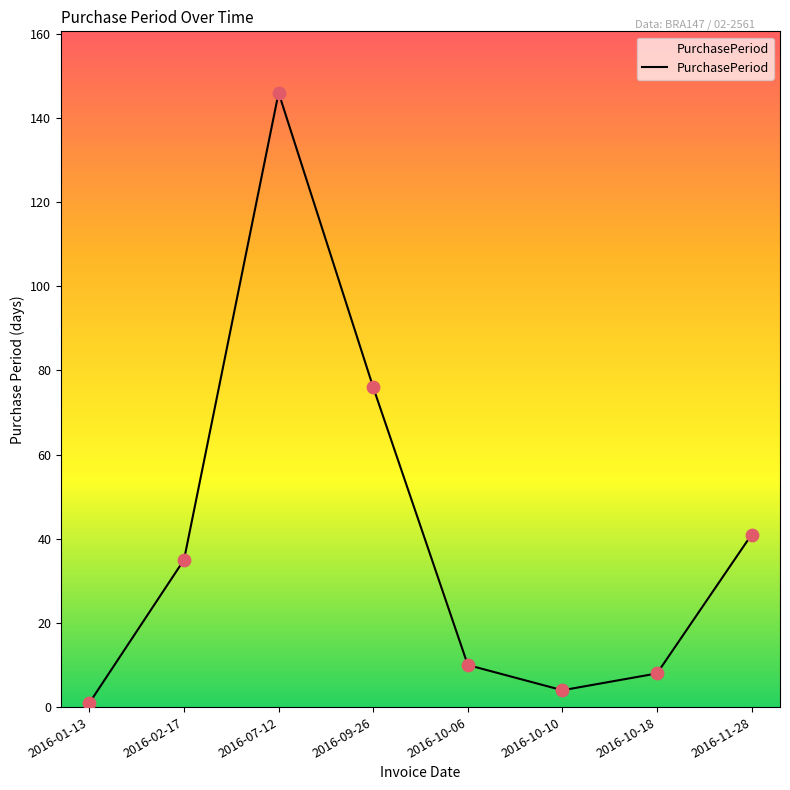

What is the change in value from 2016-07-12 to 2016-09-26?

-70